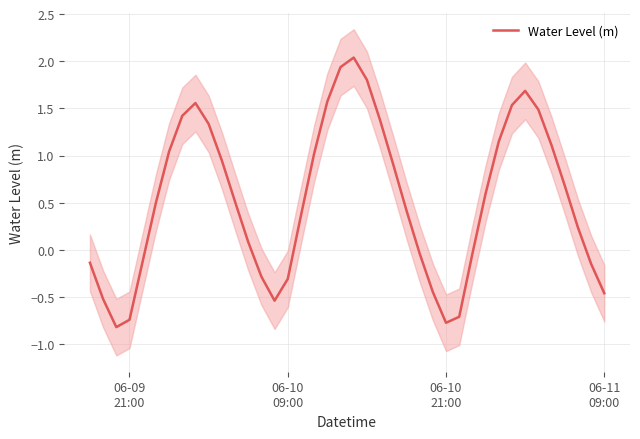

Reading right to left, extract all data points from this chart.

-0.5	-0.1	0.2	0.7	1.1	1.5	1.7	1.5	1.1	0.6	-0.0	-0.7	-0.8	-0.4	-0.0	0.4	0.9	1.4	1.8	2.0	1.9	1.6	1.0	0.4	-0.3	-0.5	-0.3	0.1	0.5	0.9	1.3	1.6	1.4	1.0	0.5	-0.1	-0.7	-0.8	-0.5	-0.1